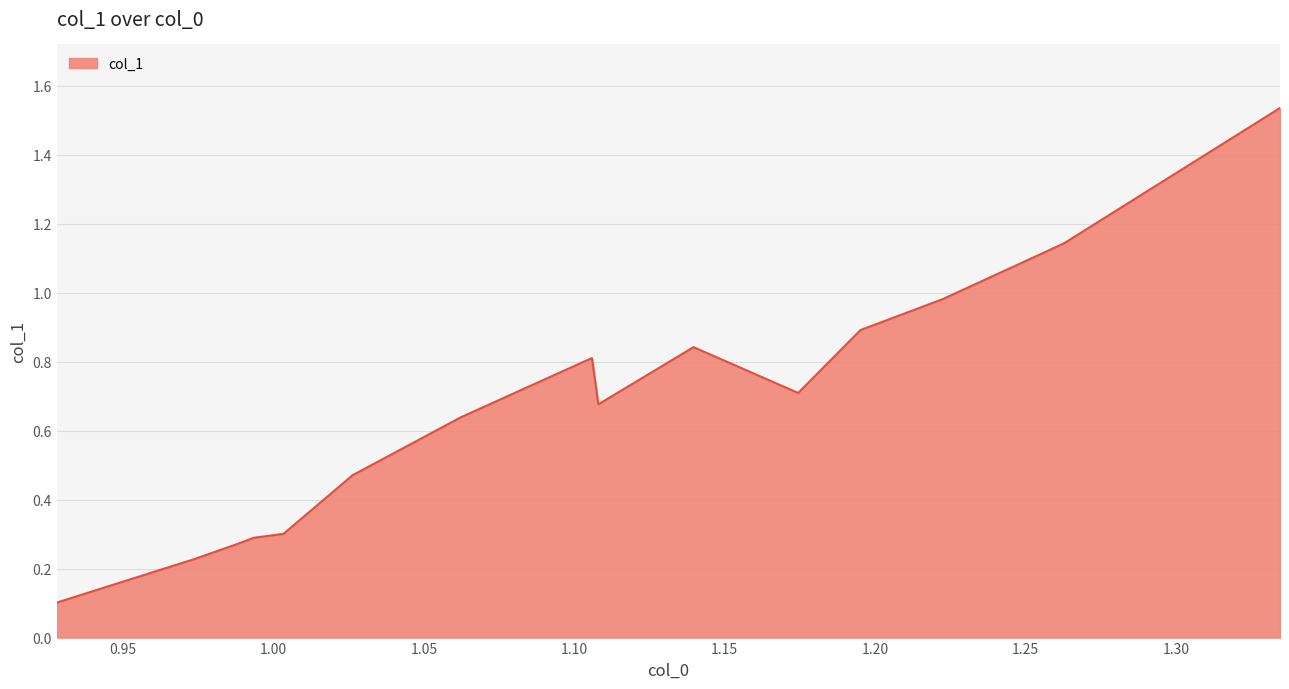

What is the smallest value displayed?

0.1